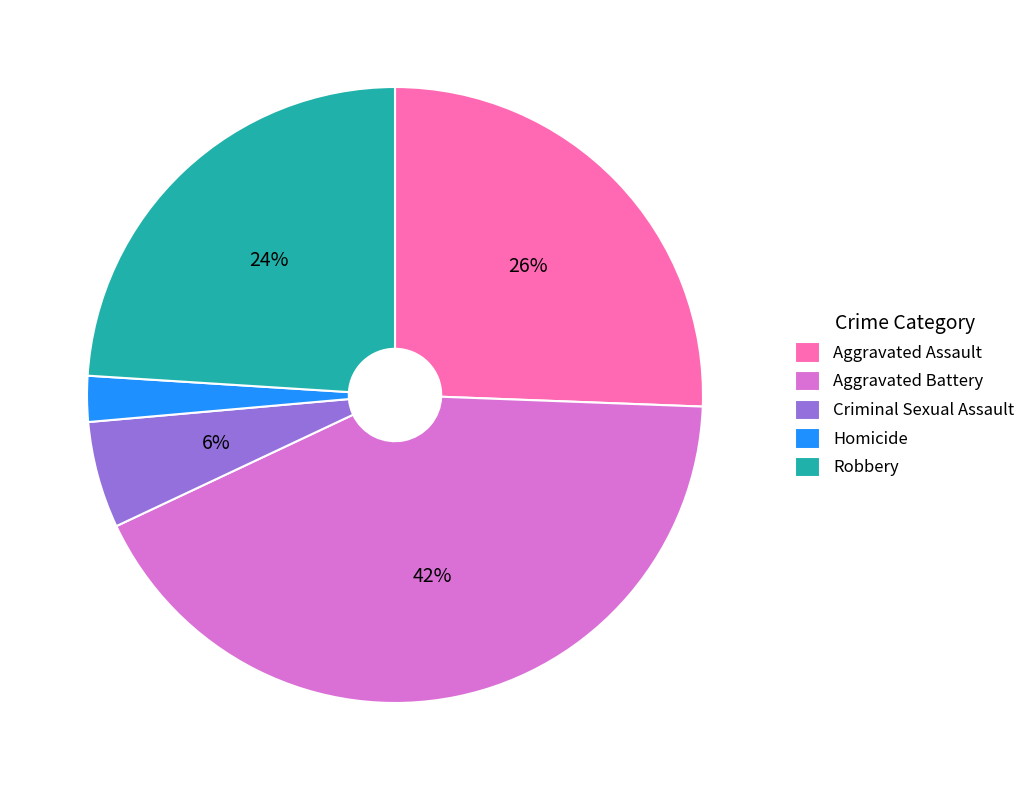

Combined, do Aggravated Battery and Criminal Sexual Assault account for over 50%?

No